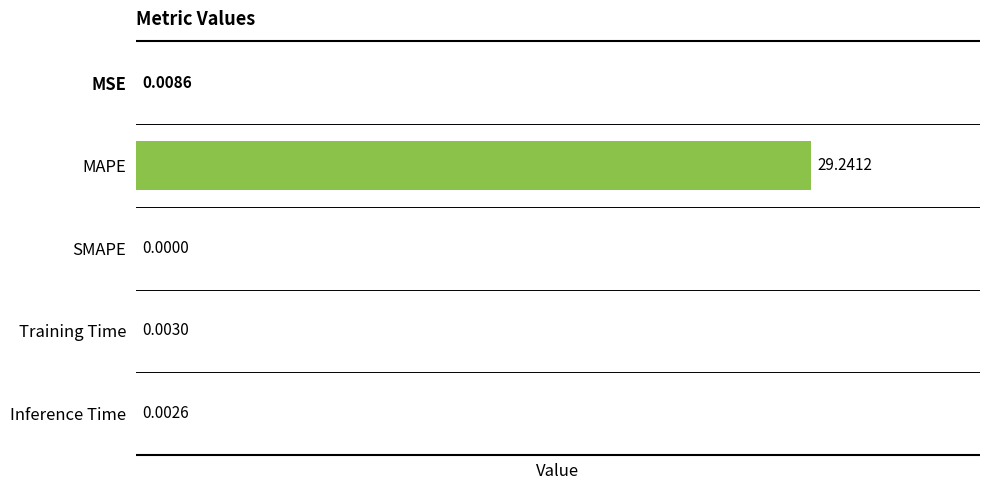

At which category does the chart reach its peak across all series?

MAPE